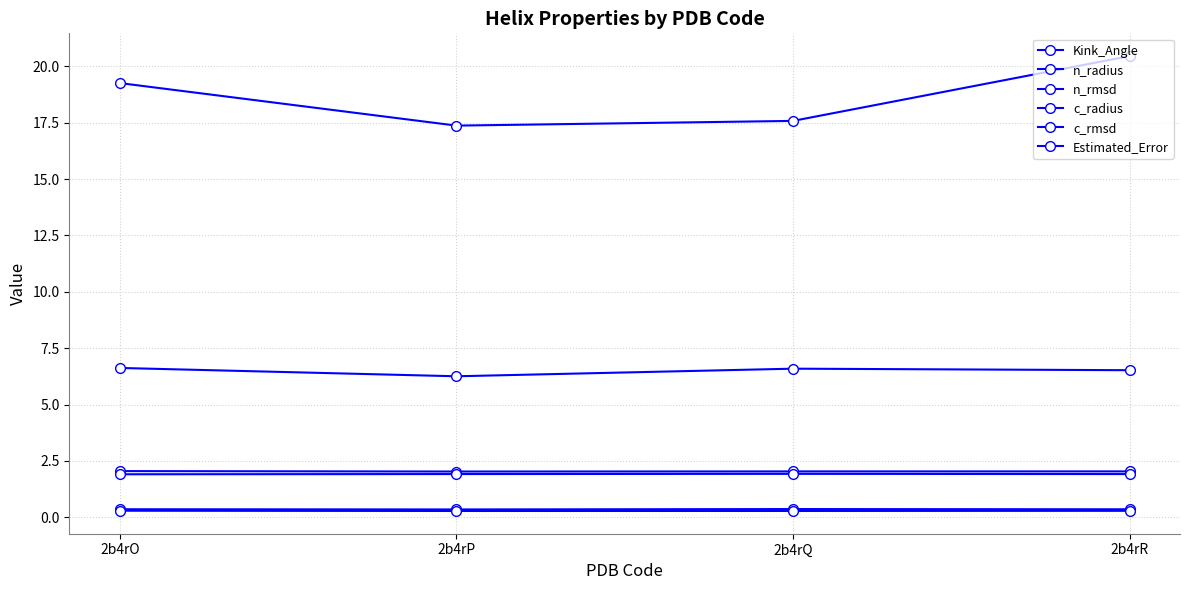

Which has a higher value, 2b4rQ or 2b4rO?

2b4rO